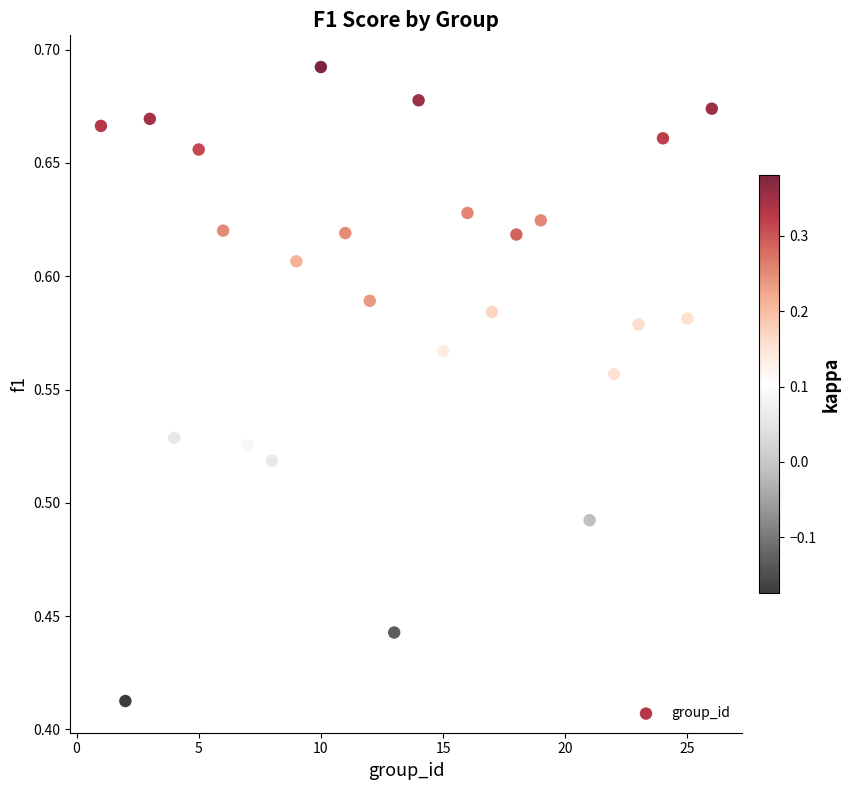

What is the range of Y values (max minus min)?

0.3